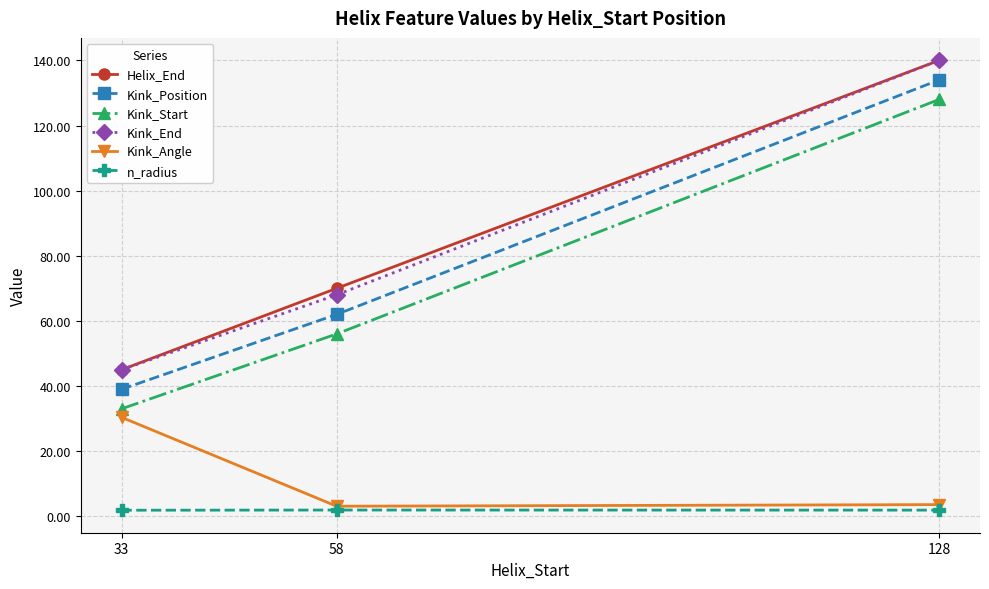

What is the spread (max minus min) of values at 128?

138.1